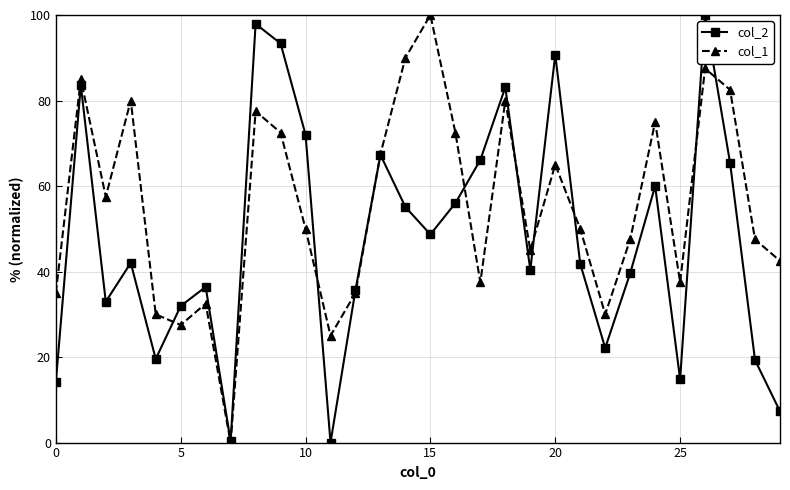

How many interior local valleys does the col_2 series have?

8